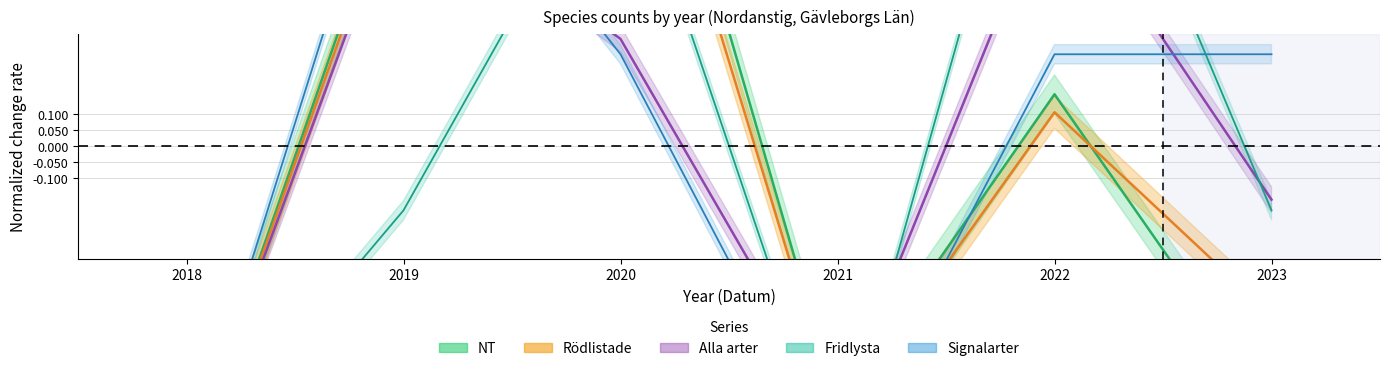

After their last crossing, which series has the higher values: Signalarter or Fridlysta?

Signalarter